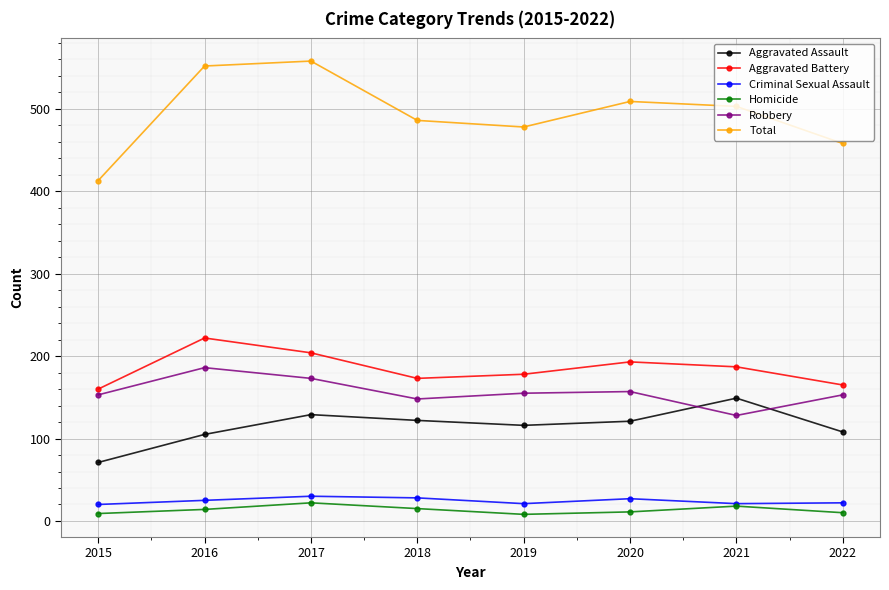

What is the value of the Criminal Sexual Assault point at the 2nd from the left?

25